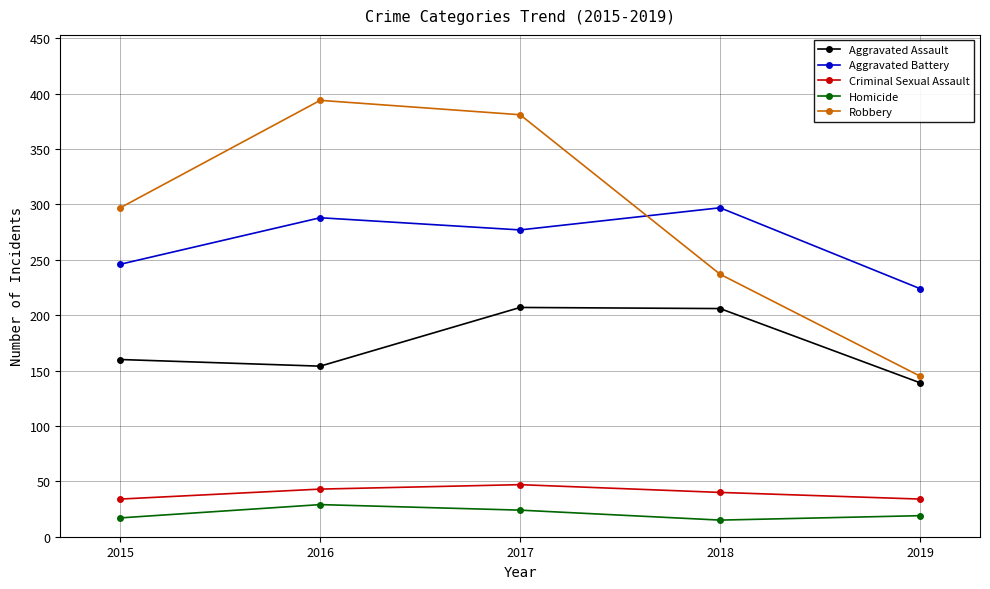

Where is the first local minimum for Aggravated Battery?

2017